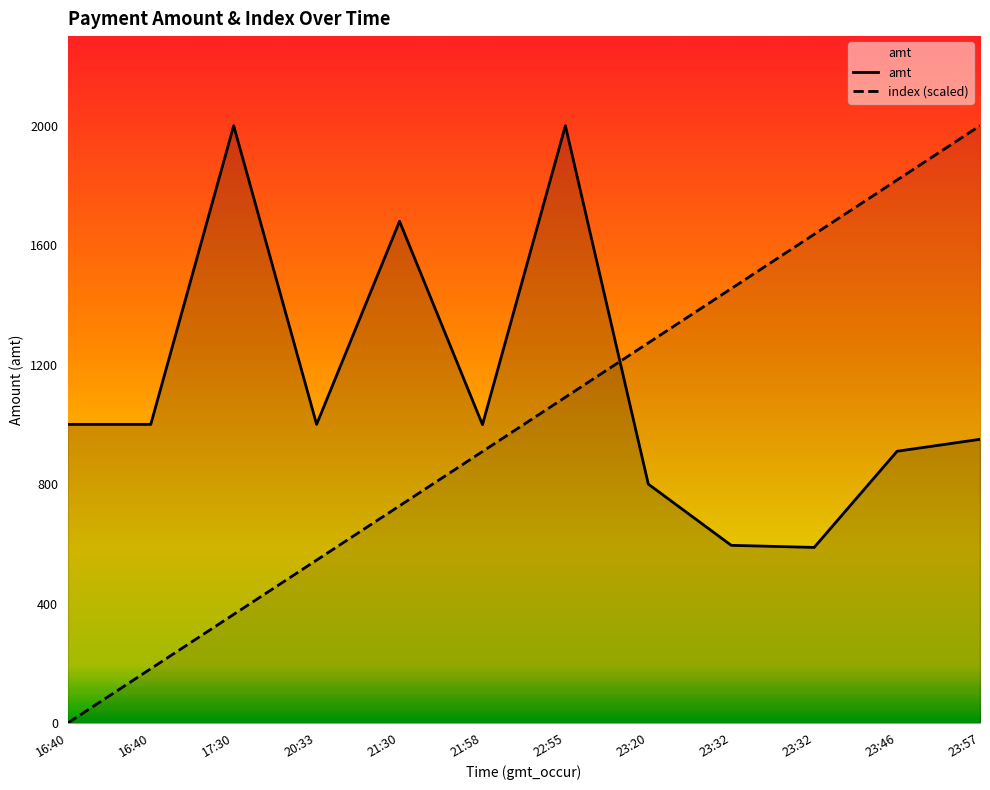

At which label does amt reach its peak?

17:30